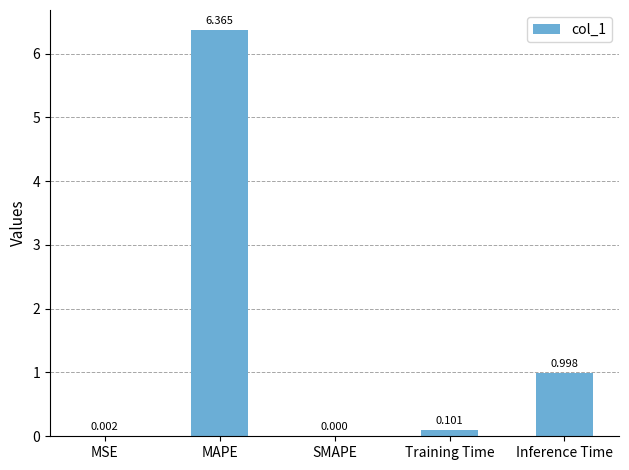

Which has a higher value, MAPE or Training Time?

MAPE